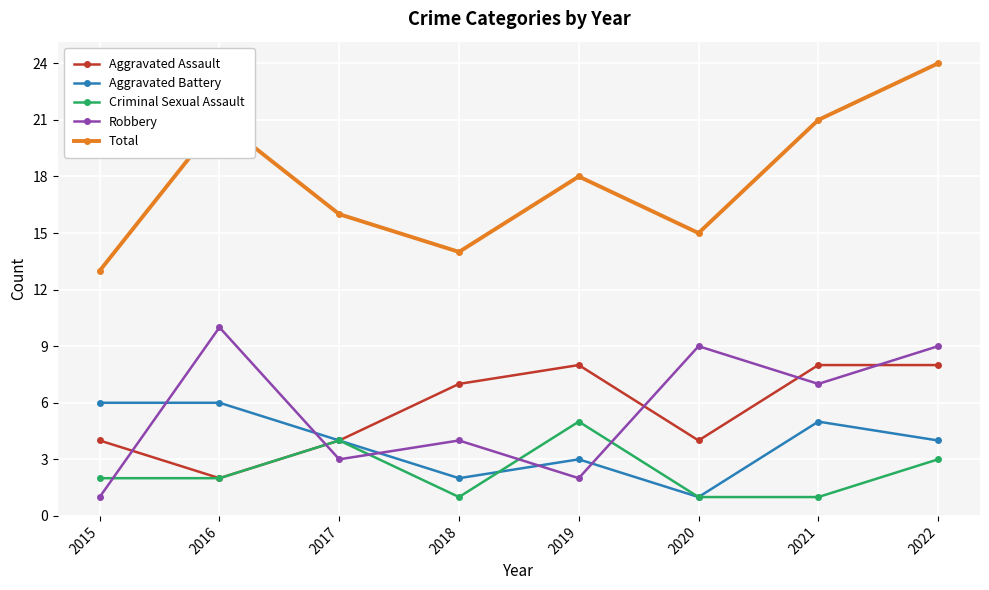

True or false: Total has a value of 24 at 2020.

False